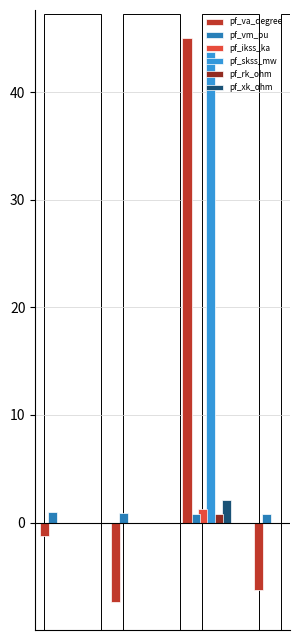

How many data points in pf_ikss_ka are above 0?

1